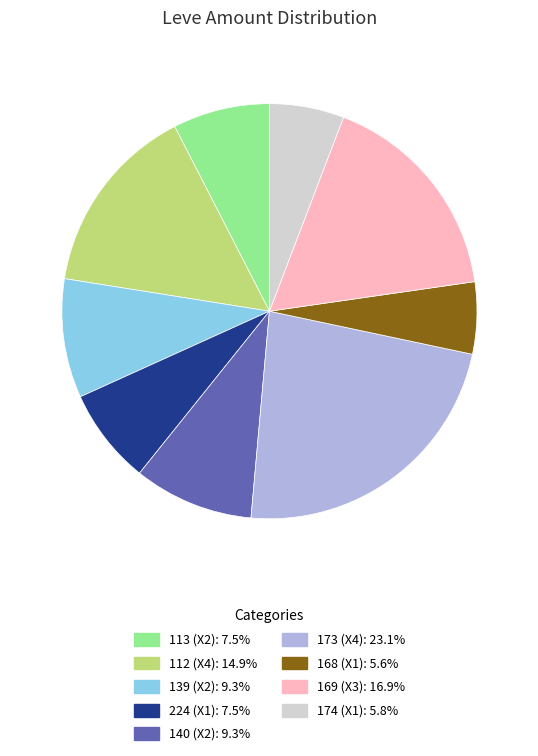

Does any single category account for the majority?

No